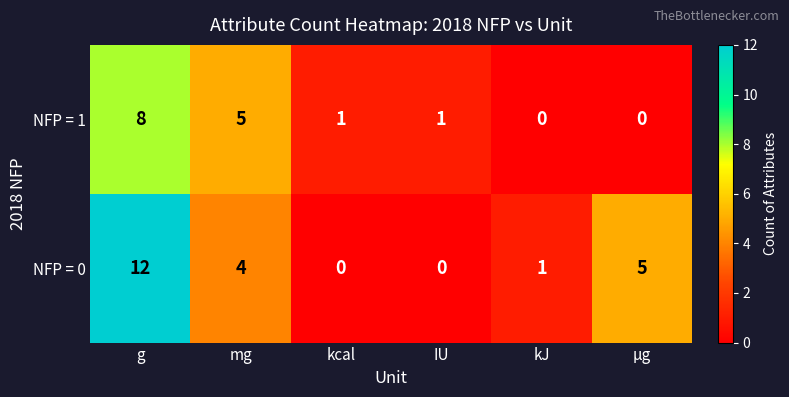

What is the highest value of the NFP = 1 series?

8